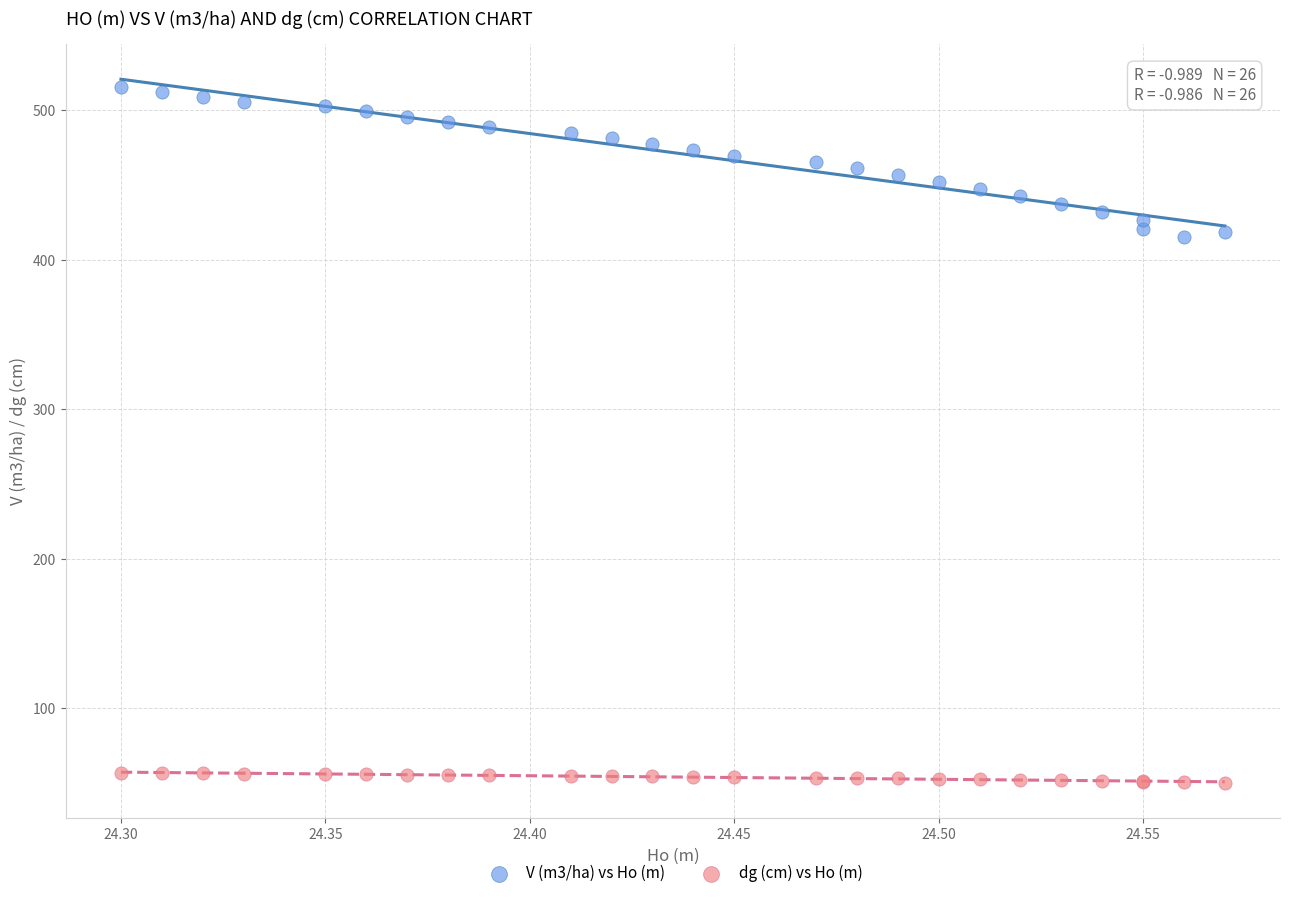

What are all the series names shown in the legend?

V (m3/ha) vs Ho (m), dg (cm) vs Ho (m)